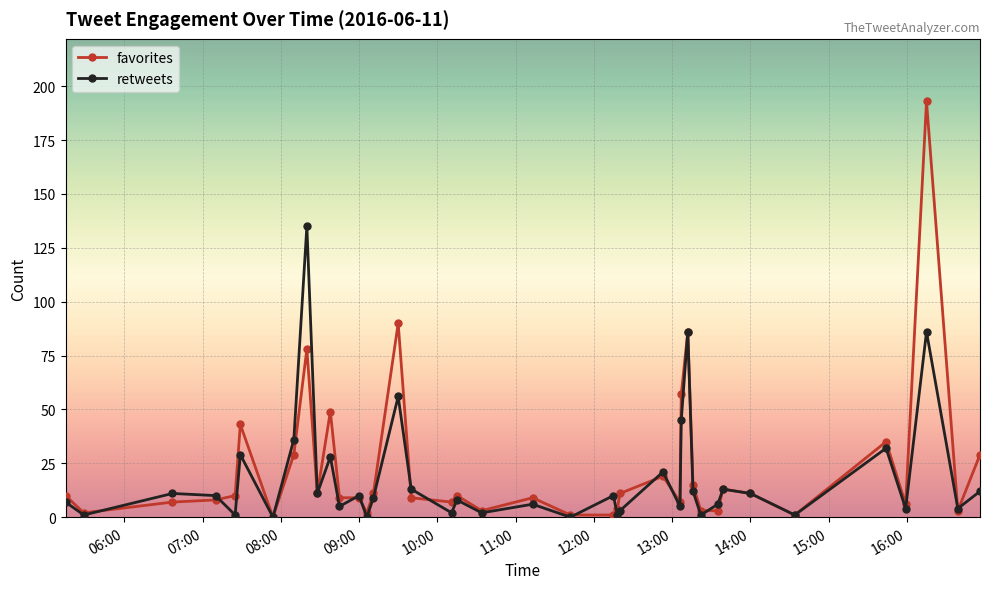

True or false: retweets has more than 0 interior local peaks.

True